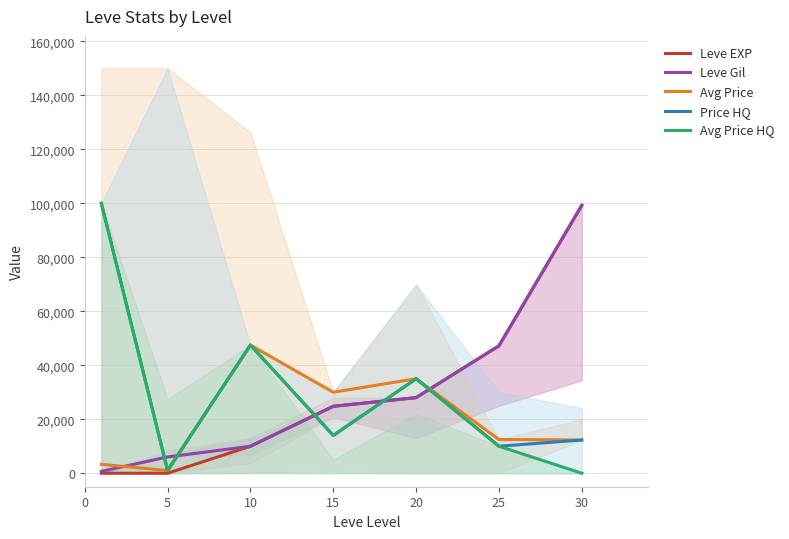

How many lines are shown in the chart?

5